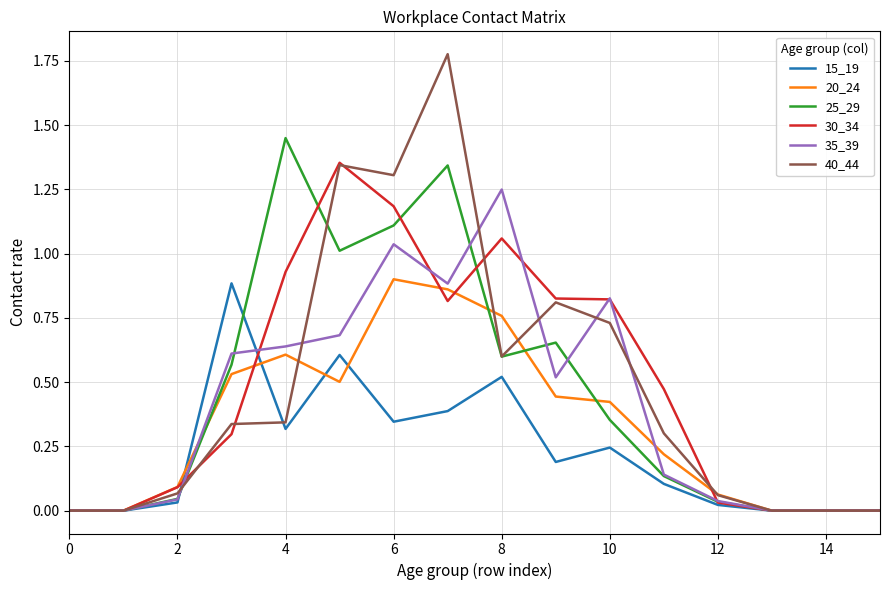

Which series has the widest spread of values?

40_44